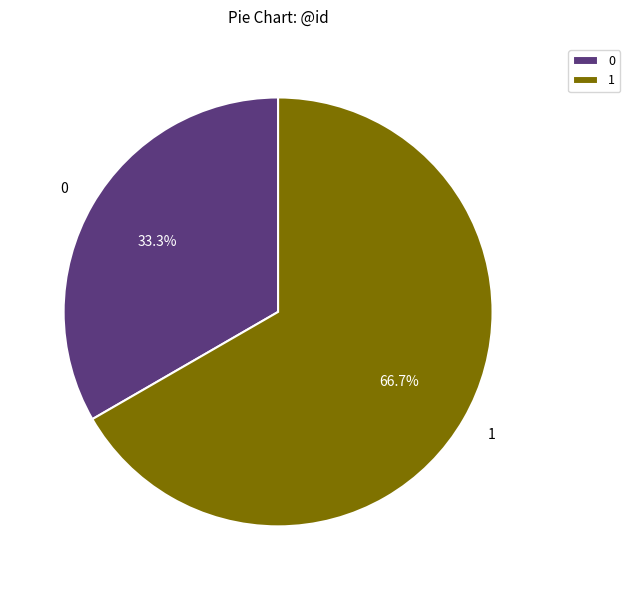

How many segments does this pie chart have?

2